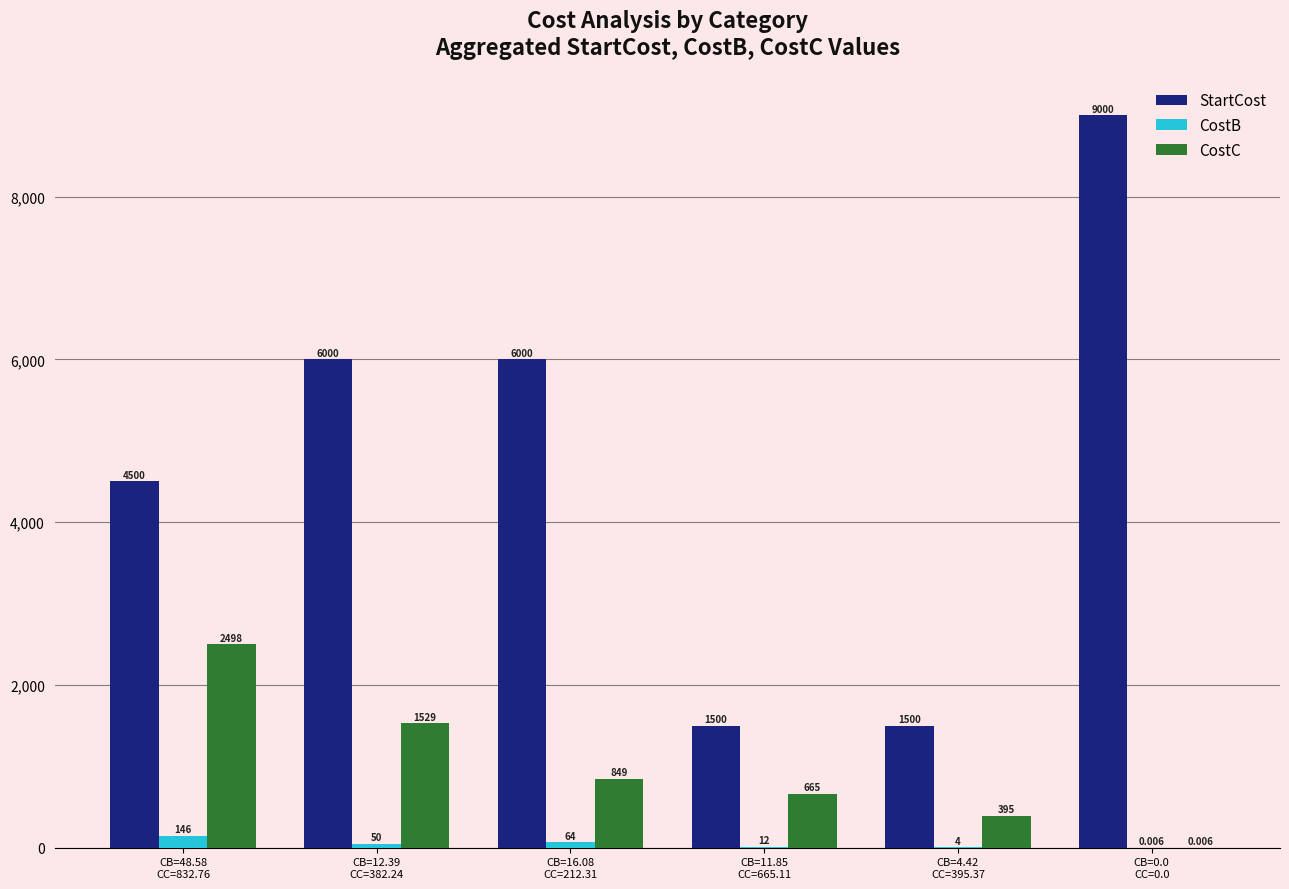

Which series has the largest total across all categories?

StartCost